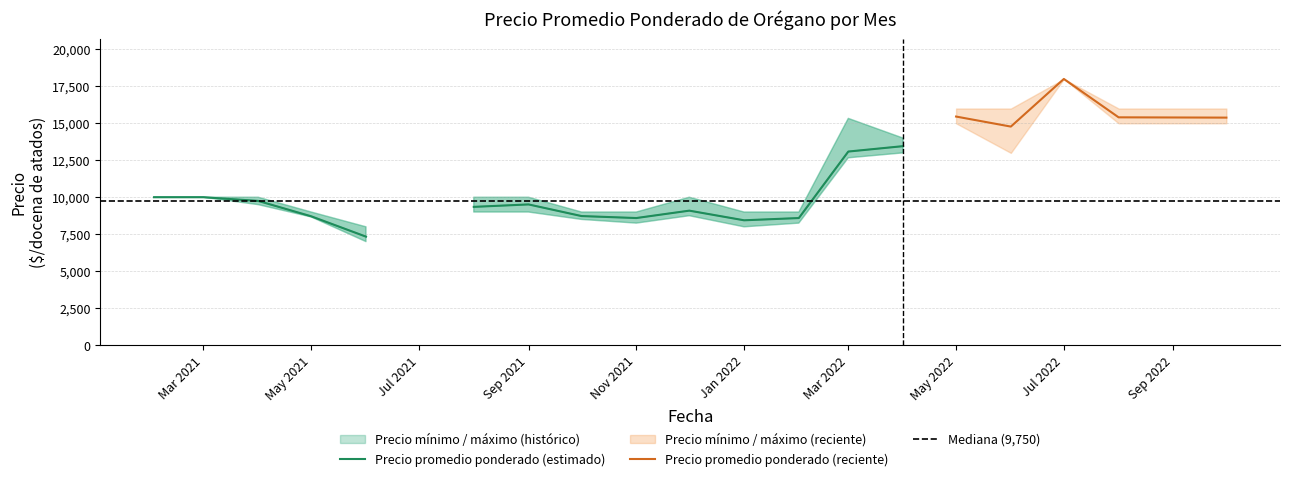

At how many categories does at least one series exceed 2547?

19